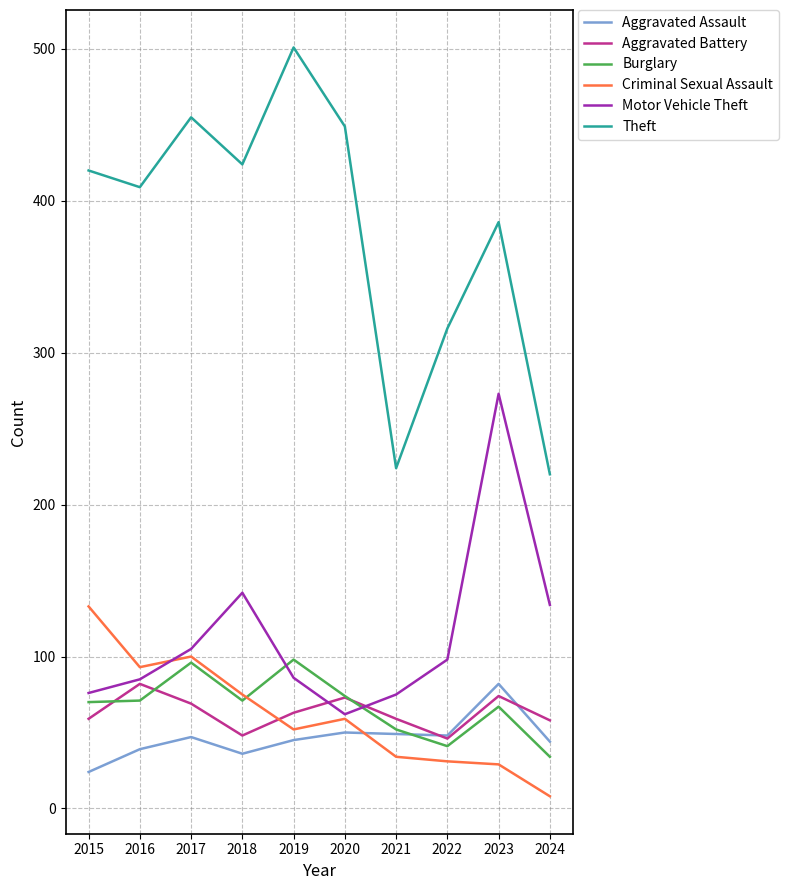

Which series has the largest range (max minus min)?

Theft